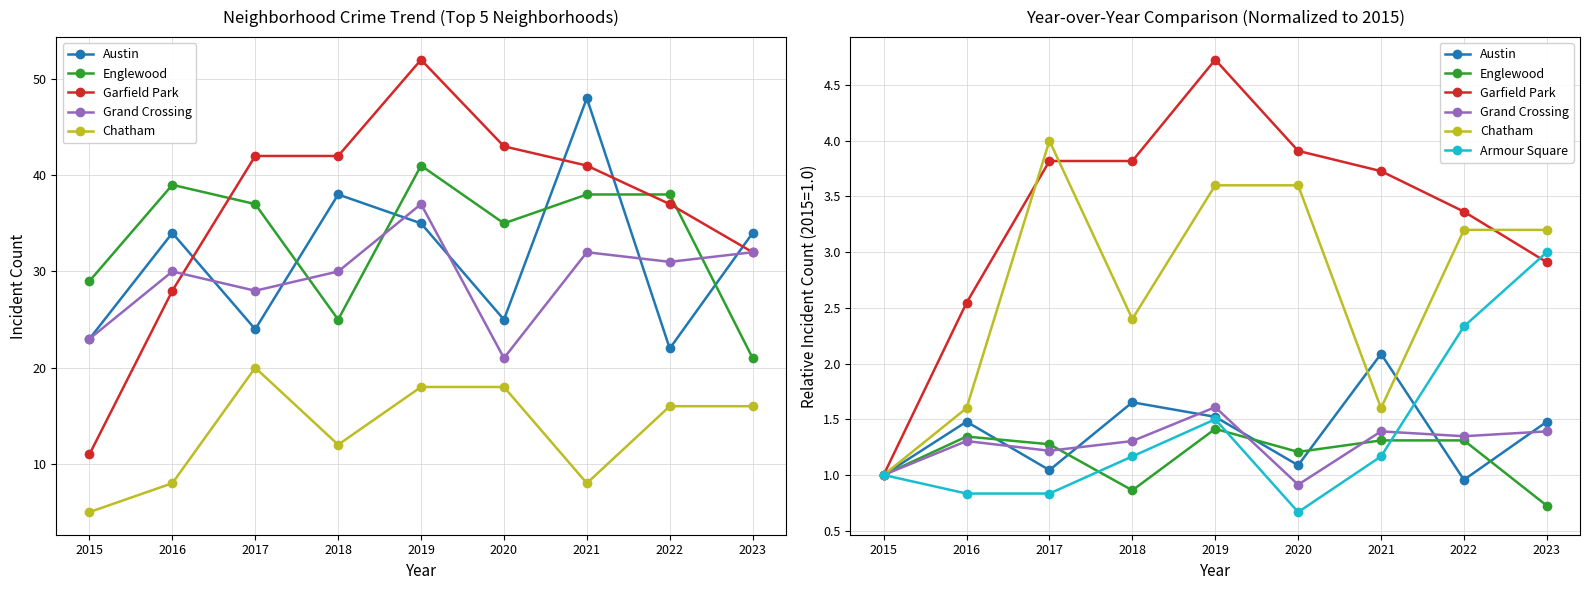

The value of Garfield Park at 2020 is 3.9. True or false?

True